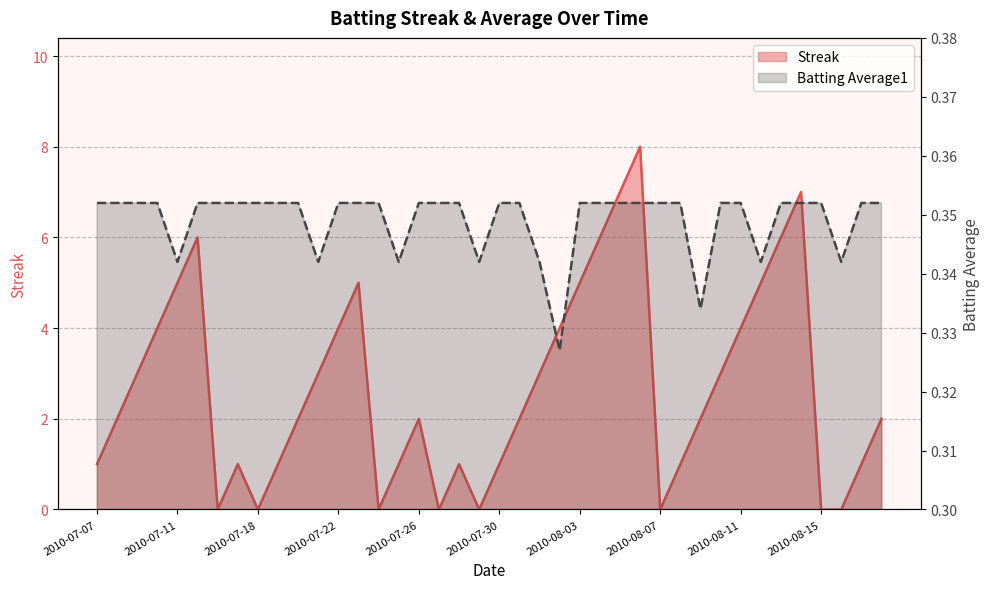

True or false: Batting Average1 and Streak cross at least once.

True